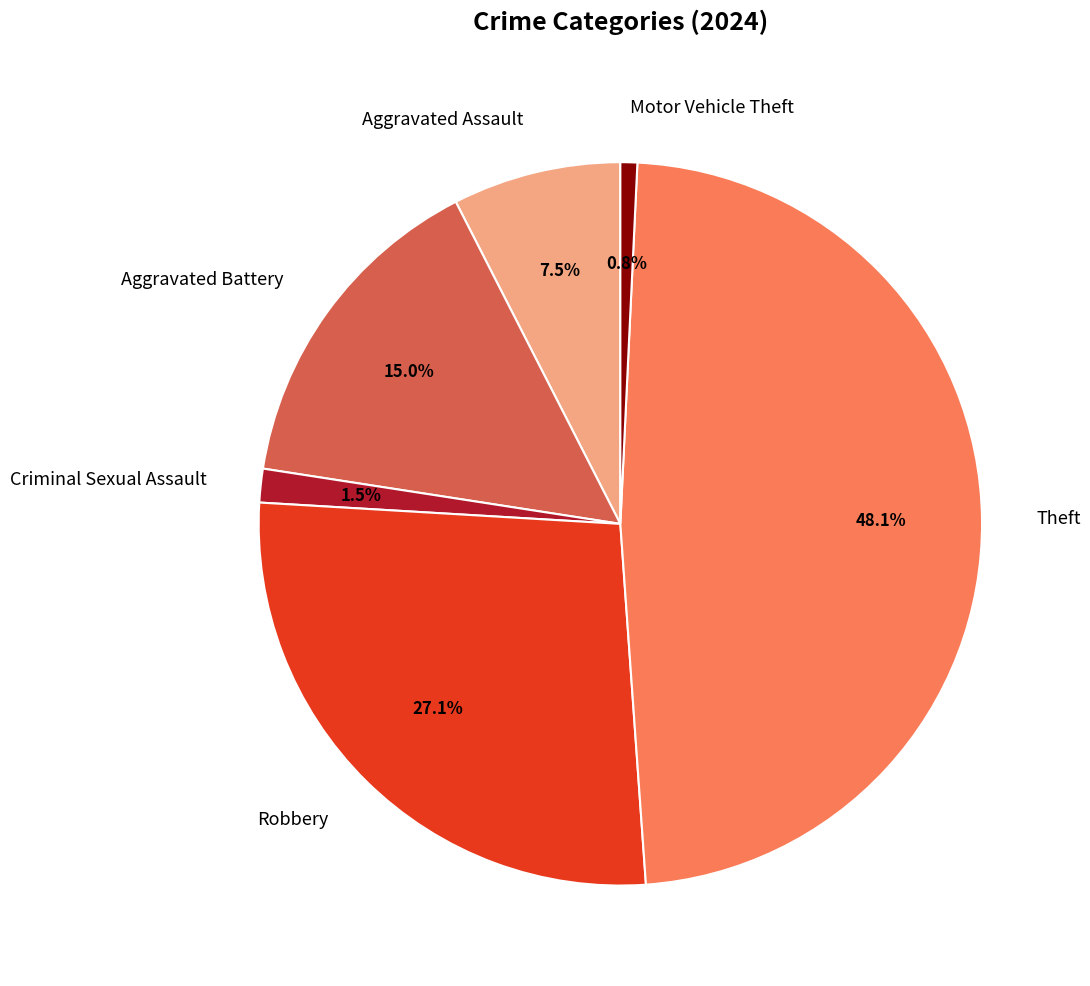

How many segments does this pie chart have?

6